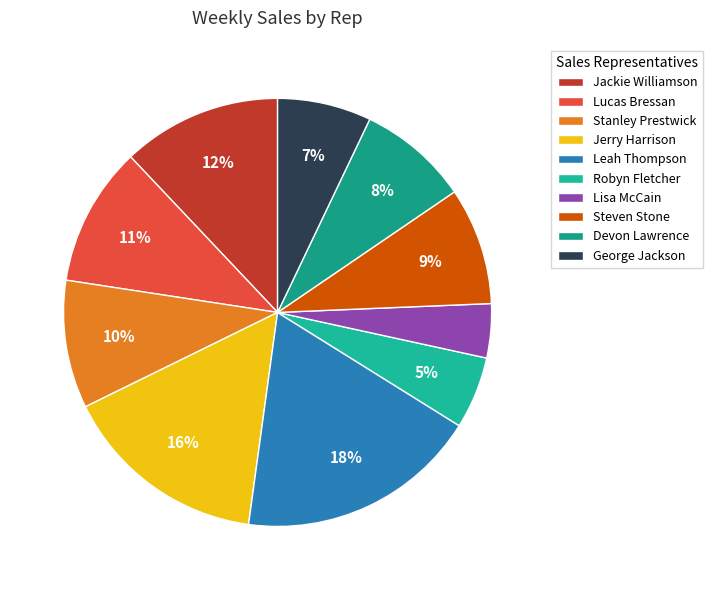

To the nearest percent, what portion does Jerry Harrison represent?

16%